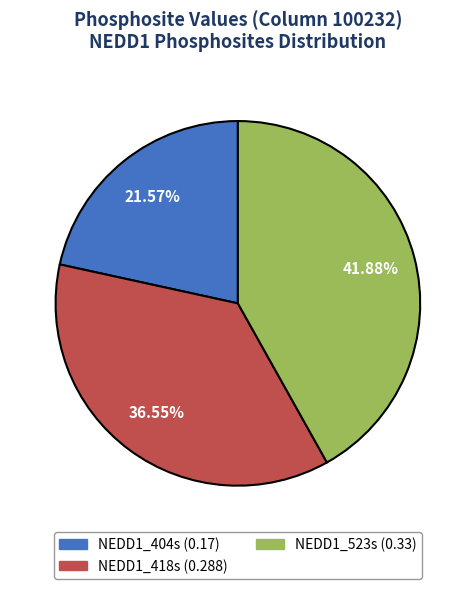

Is there a majority slice in this chart?

No